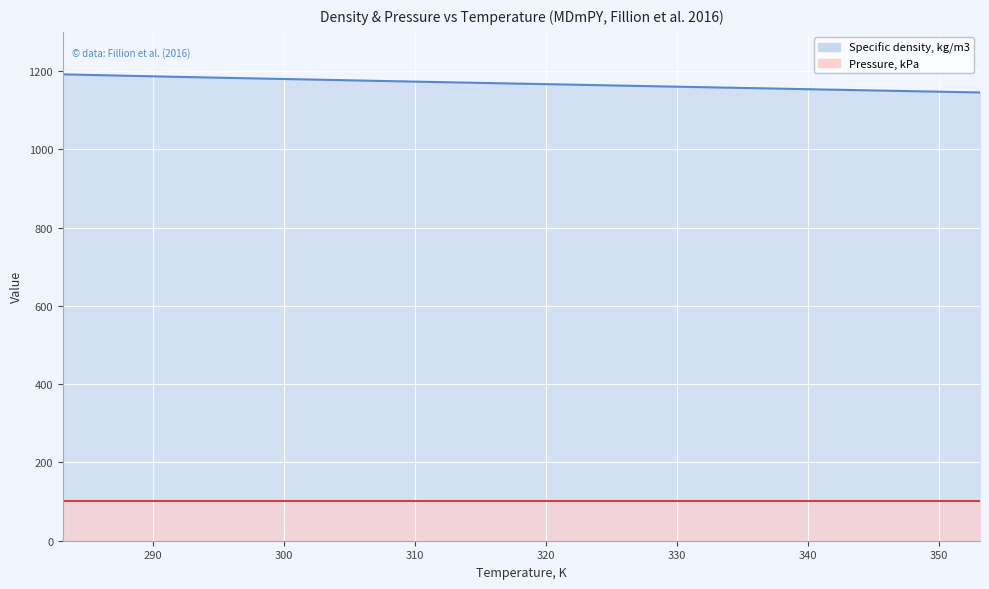

True or false: the data has more than 0 interior local peaks.

False